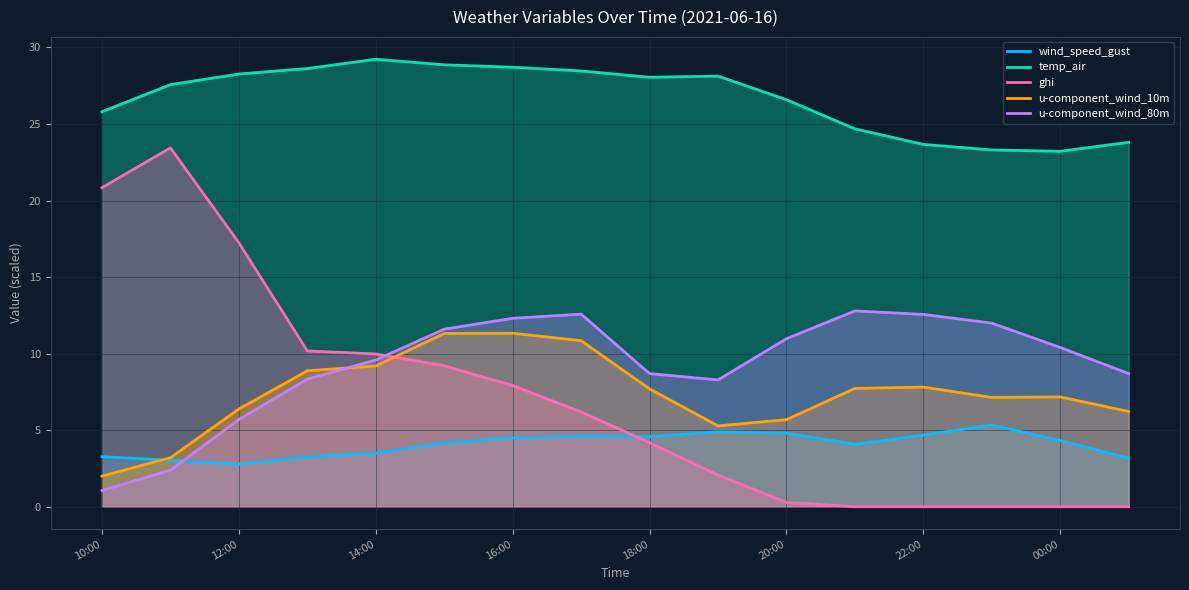

What is the value of the wind_speed_gust point at the 12th from the left?

4.1